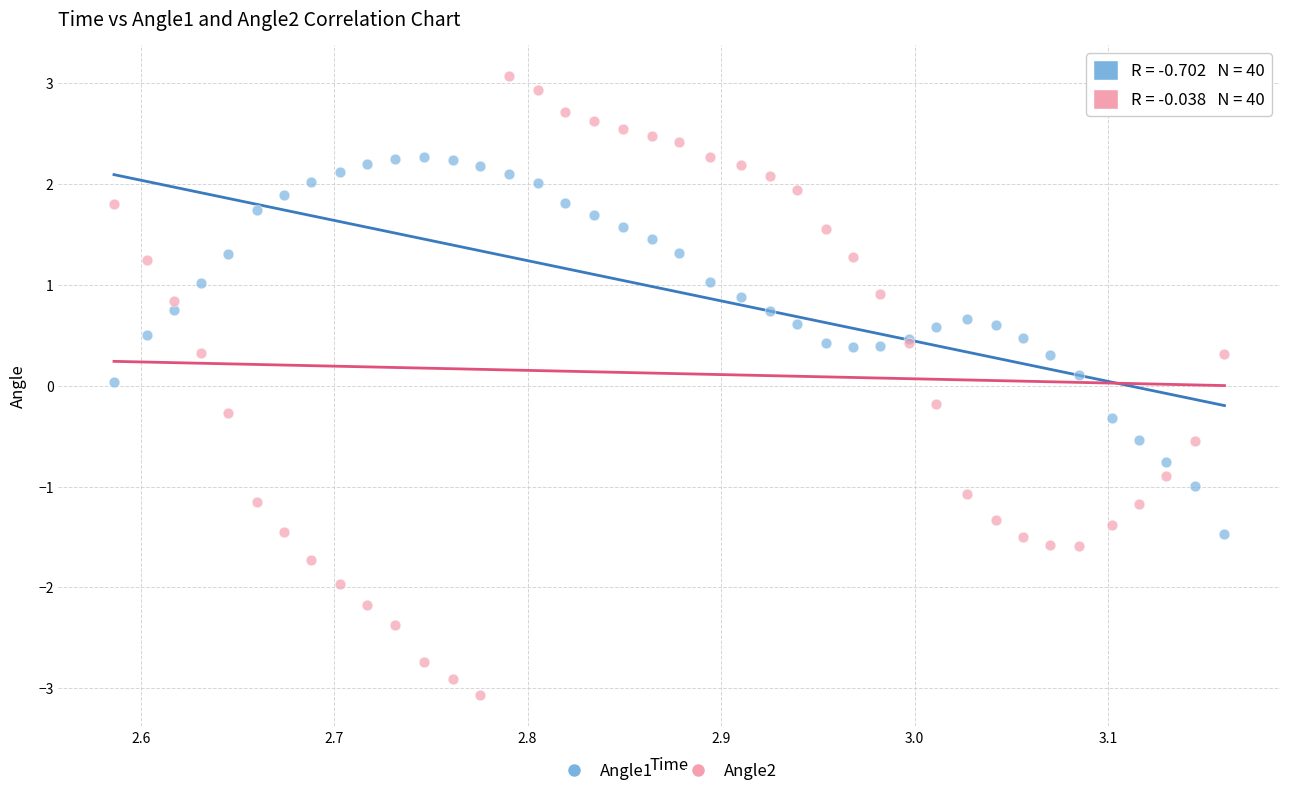

Which series reaches the maximum Y coordinate?

Angle2